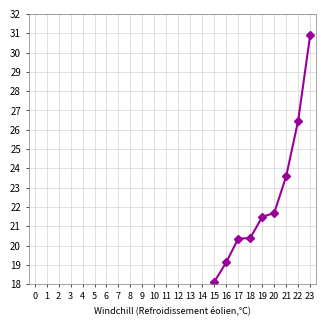

The chart shows a value of 18.1 at 15. True or false?

True